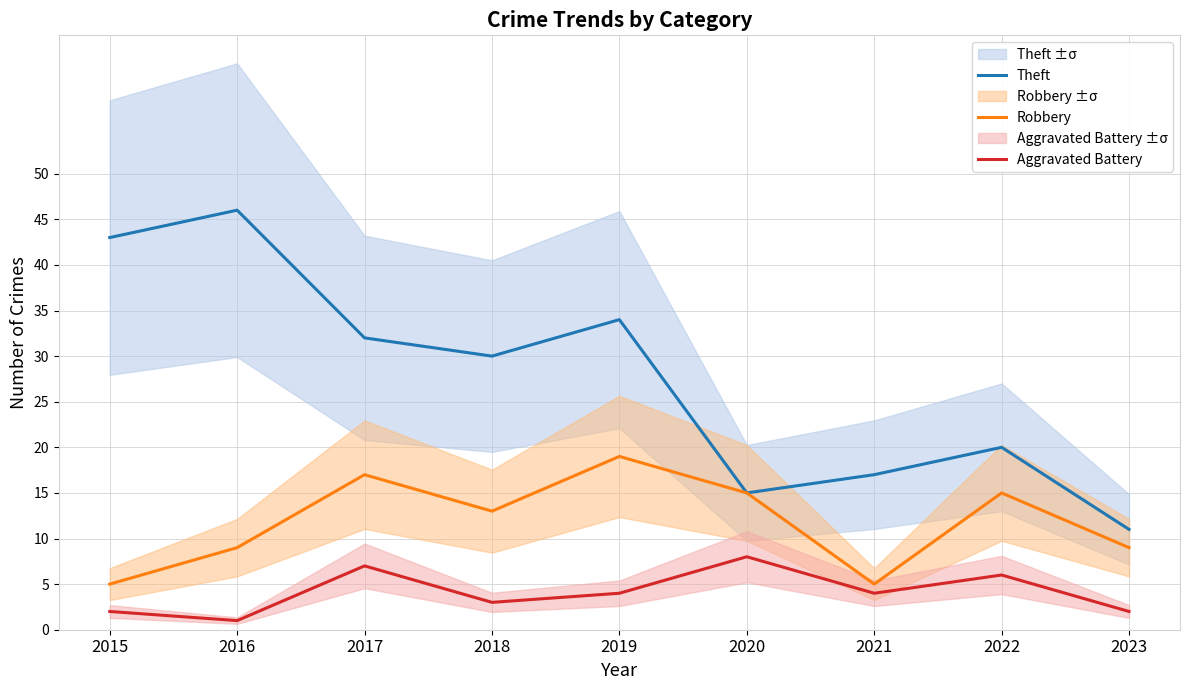

Is it true that Robbery equals 8 at 2018?

False